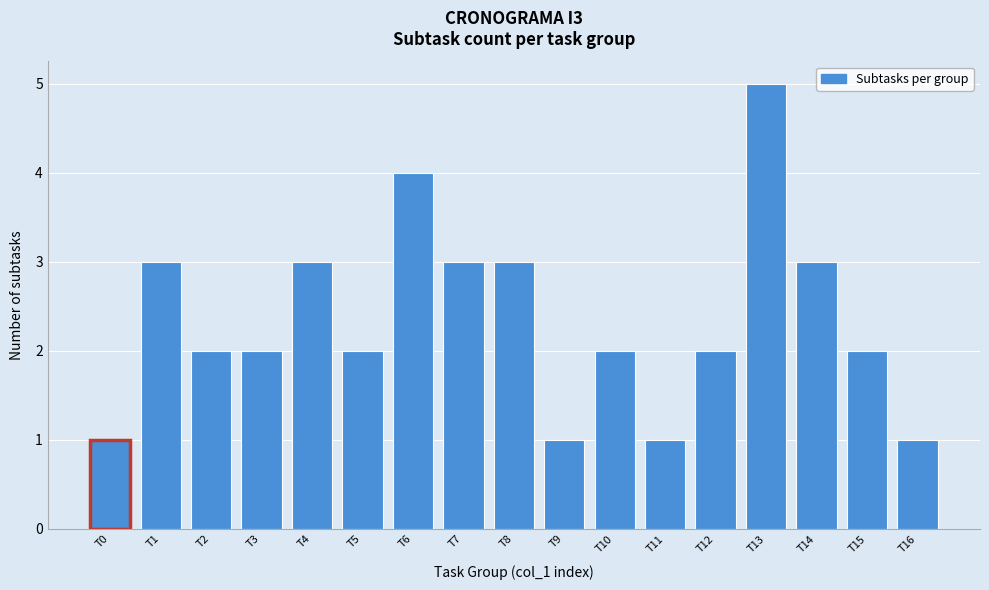

Reading left to right, transcribe all the data shown in this chart.

1	3	2	2	3	2	4	3	3	1	2	1	2	5	3	2	1